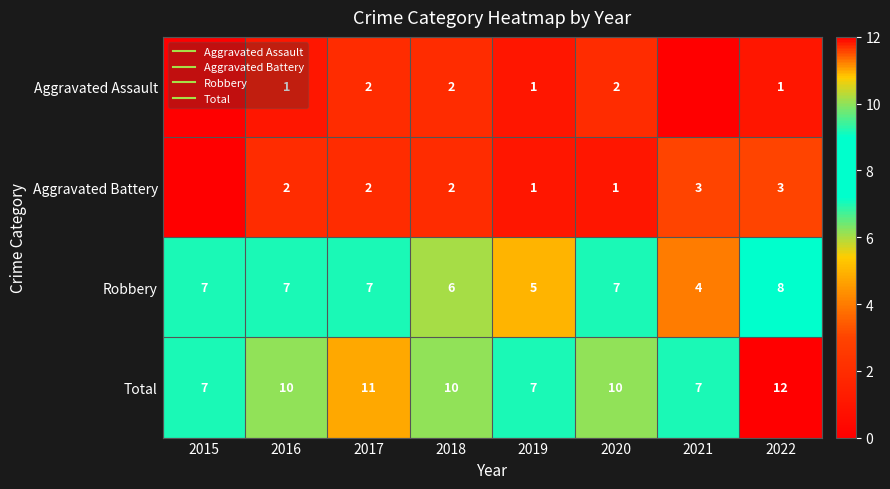

Is it true that Aggravated Battery equals 2 at 2016?

True